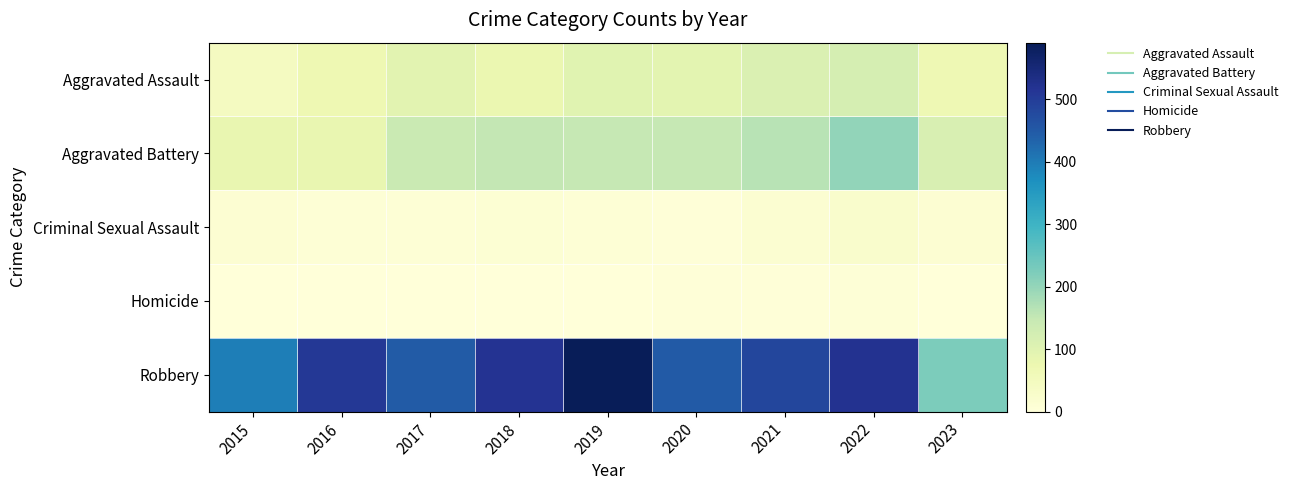

Reading left to right, extract all data points from this chart.

Aggravated Assault: 2015=46	2016=71	2017=95	2018=77	2019=98	2020=94	2021=110	2022=121	2023=69
Aggravated Battery: 2015=82	2016=82	2017=142	2018=152	2019=148	2020=150	2021=162	2022=202	2023=114
Criminal Sexual Assault: 2015=12	2016=8	2017=8	2018=11	2019=8	2020=3	2021=14	2022=24	2023=12
Homicide: 2015=0	2016=1	2017=1	2018=1	2019=2	2020=3	2021=4	2022=5	2023=2
Robbery: 2015=395	2016=510	2017=446	2018=519	2019=591	2020=450	2021=484	2022=521	2023=226